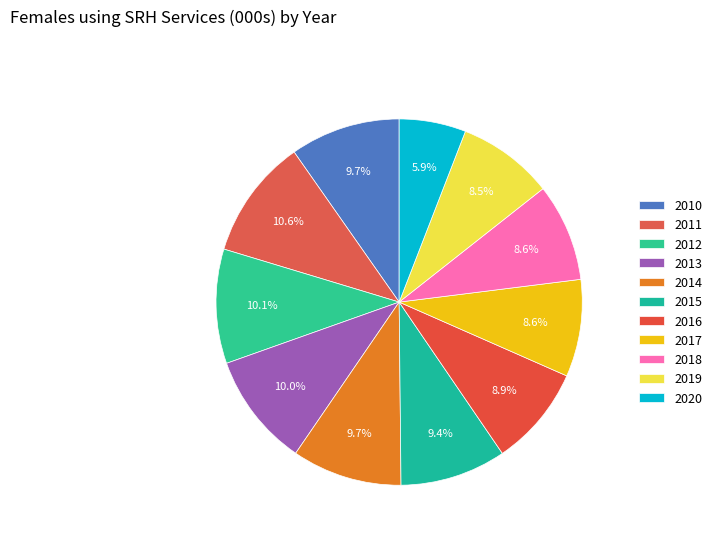

How many slices are in this pie chart?

11